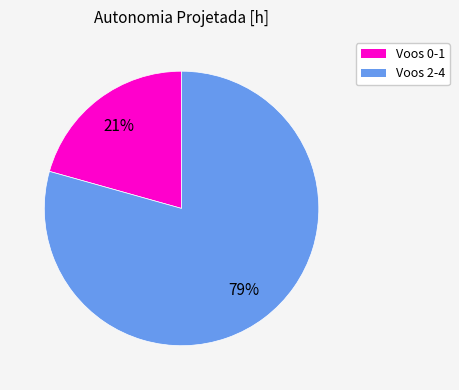

Does any single category account for the majority?

Yes